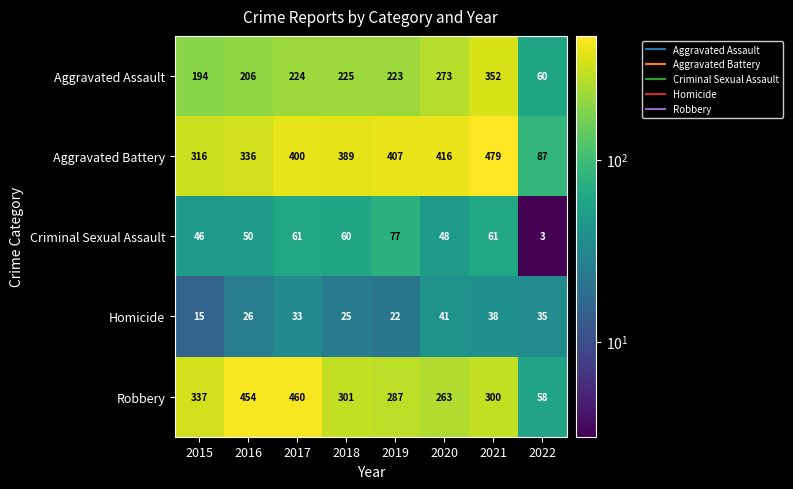

What is the difference between the maximum and minimum values in the Robbery series?

402